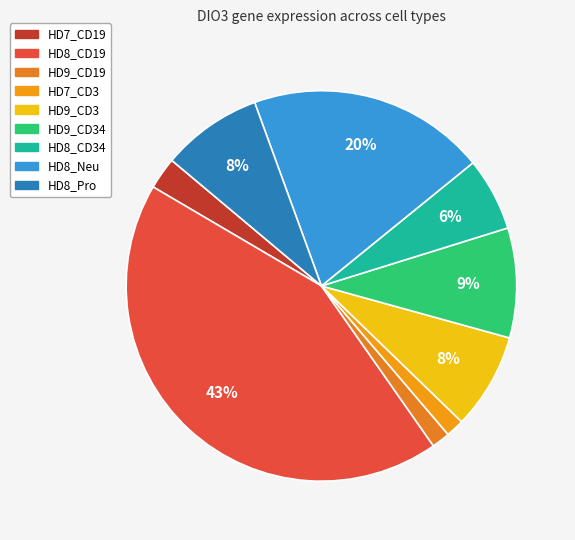

How many slices are in this pie chart?

9